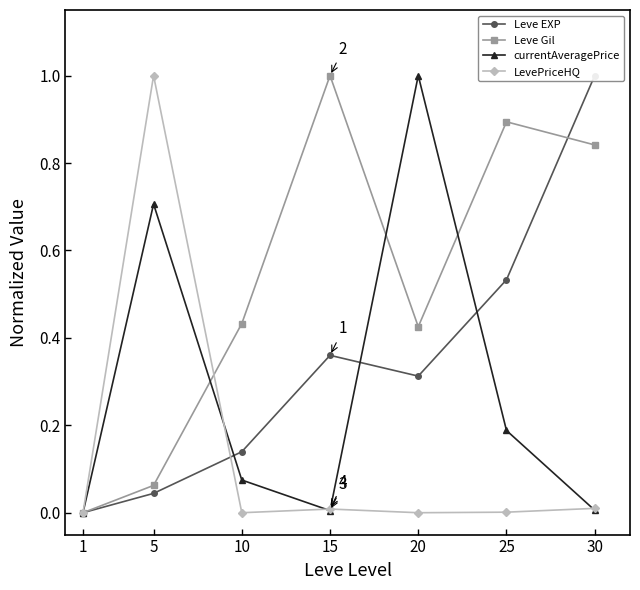

The value of LevePriceHQ at 5 is 1.3. True or false?

False